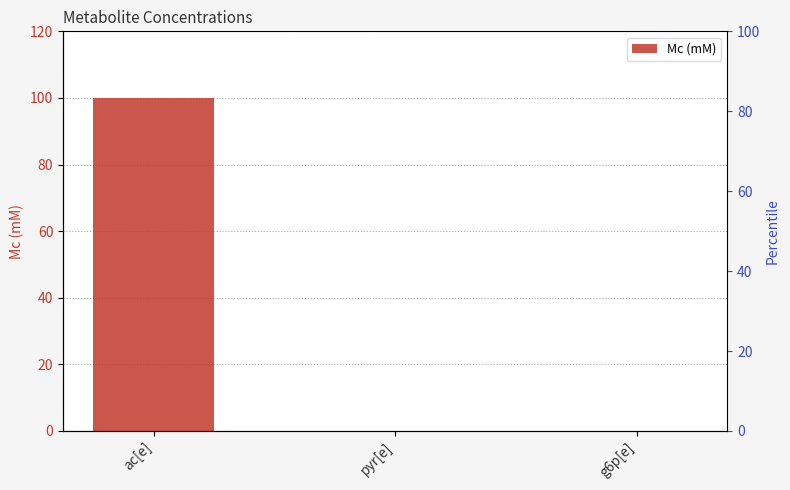

What is the maximum value shown in the chart?

100